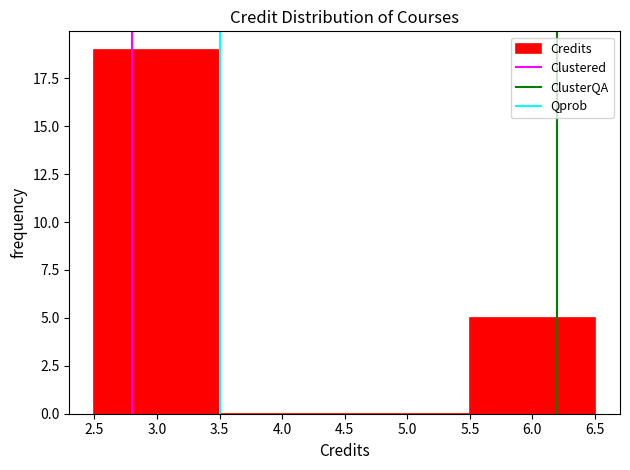

Which range on the x-axis has the tallest bar?

2.5 to 3.5